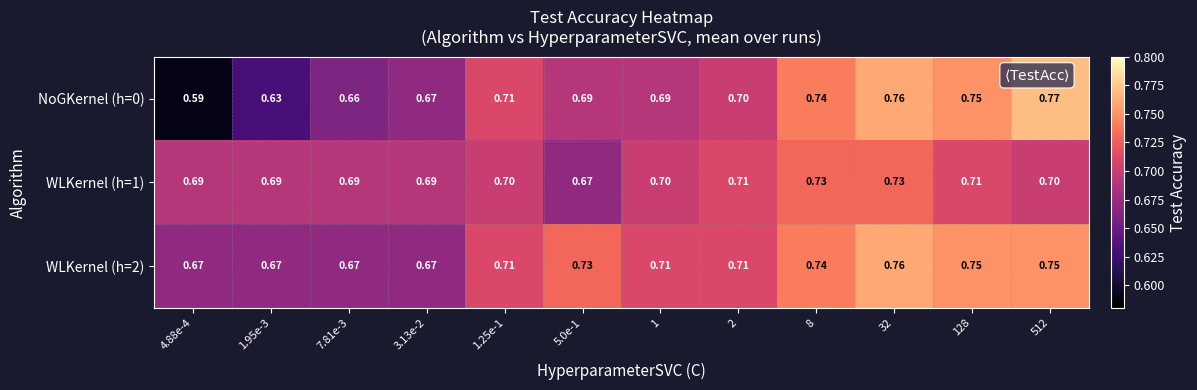

Is the value of NoGKernel (h=0) at 3.13e-2 greater than the value of WLKernel (h=2) at 1.25e-1?

No